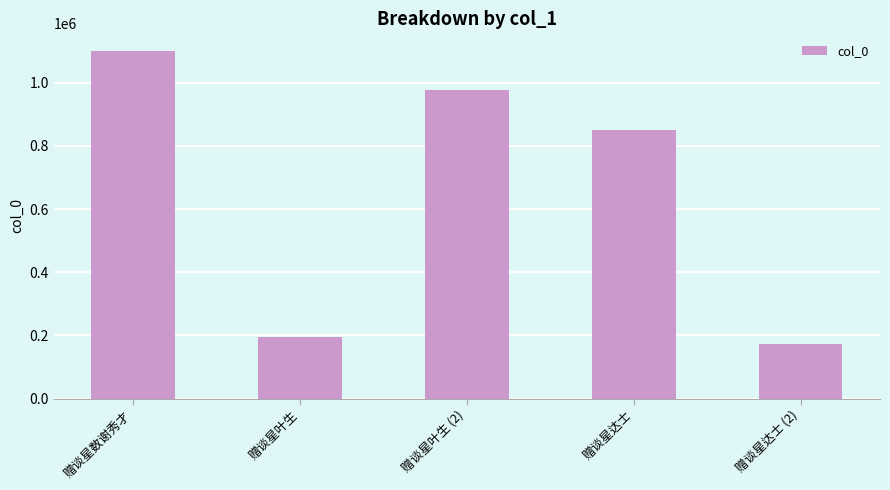

What is the ratio of the value at 赠谈星达士 to the value at 赠谈星数谢秀才?

0.8